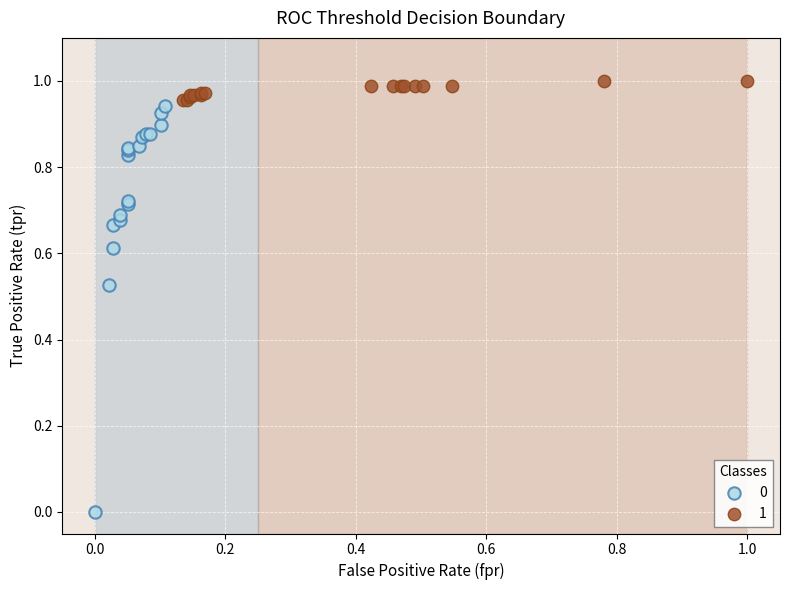

What are all the series names shown in the legend?

0, 1